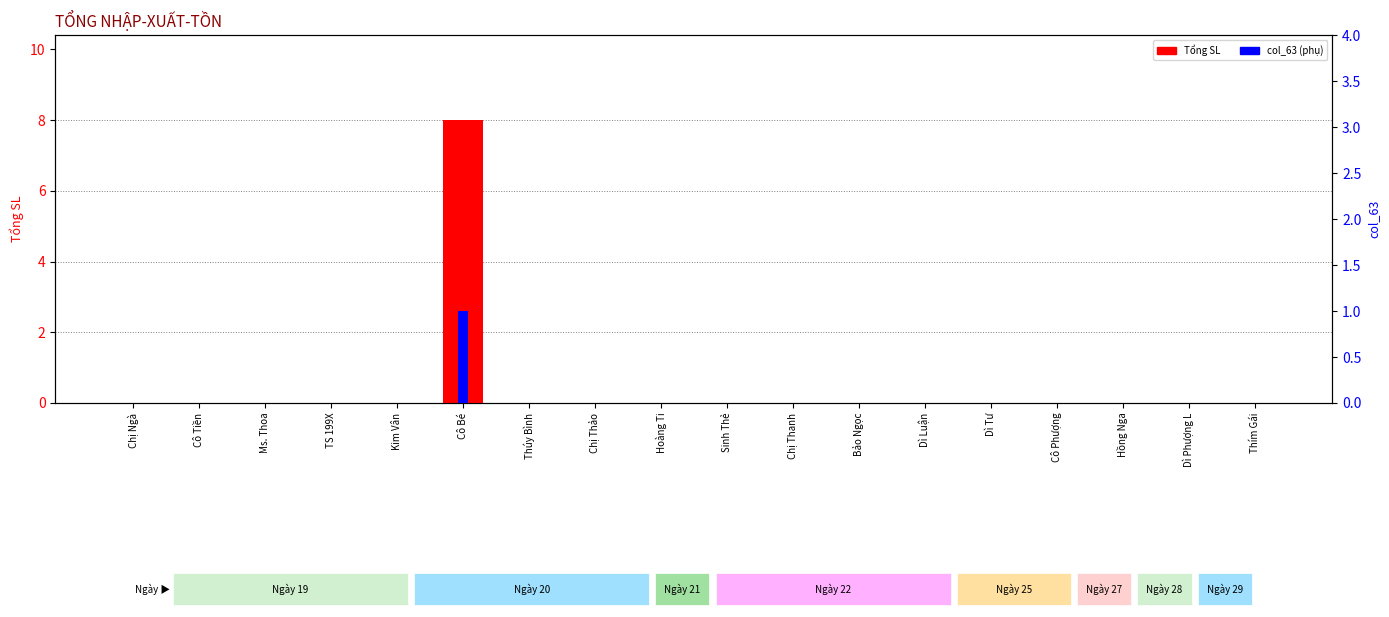

Which series has the largest total across all categories?

Tổng SL